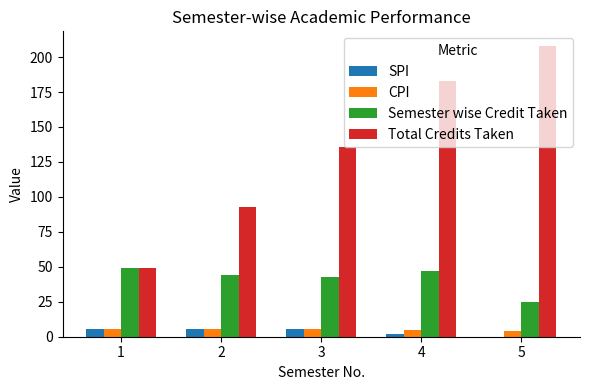

What are all the series names shown in the legend?

SPI, CPI, Semester wise Credit Taken, Total Credits Taken